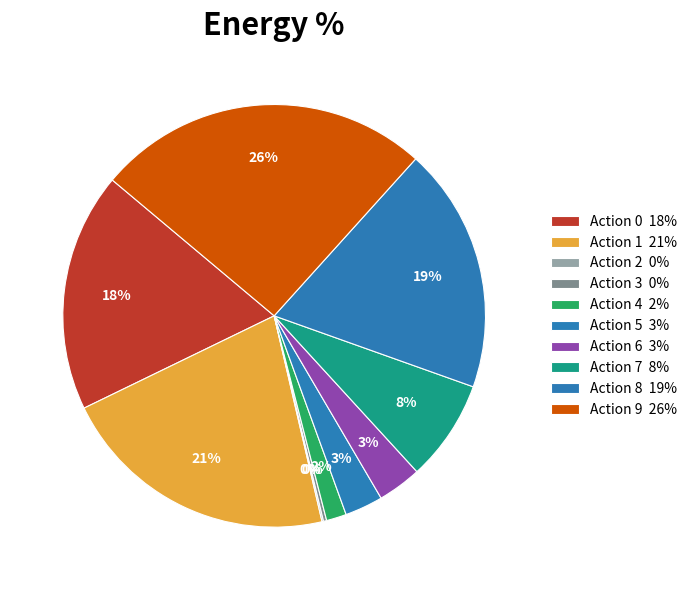

Which slice is the largest?

Action 9